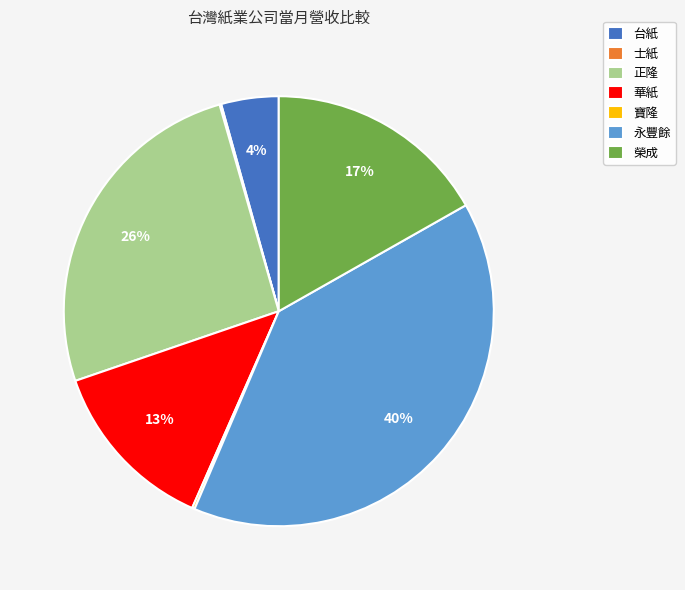

Is there any slice that represents more than half of the pie?

No